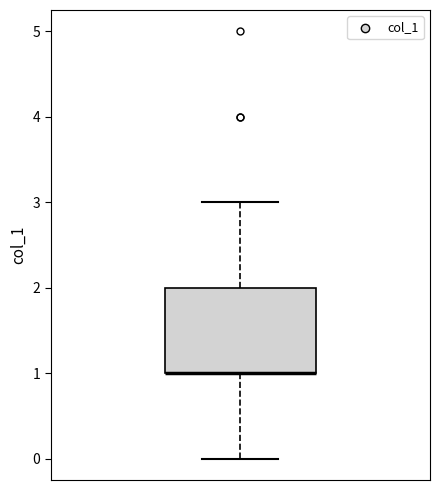

Where is the lower edge of the box on the y-axis? The values are not printed on the chart, so give them approximately, as read against the axis.

1